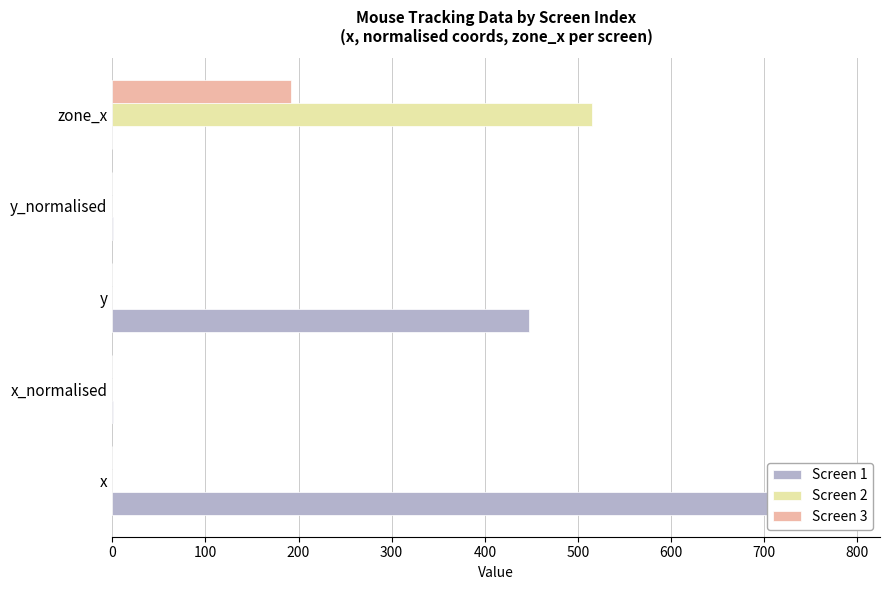

The Screen 2 series shows 515.0 at zone_x. True or false?

True